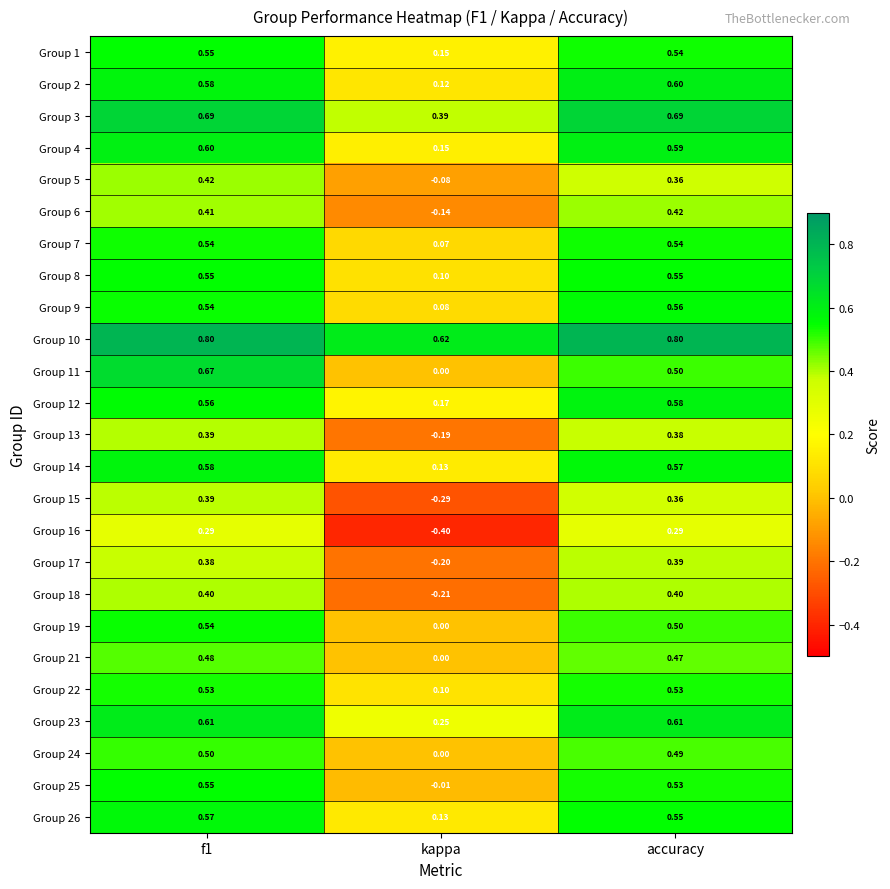

At which label is Group 4 closest to 0?

kappa